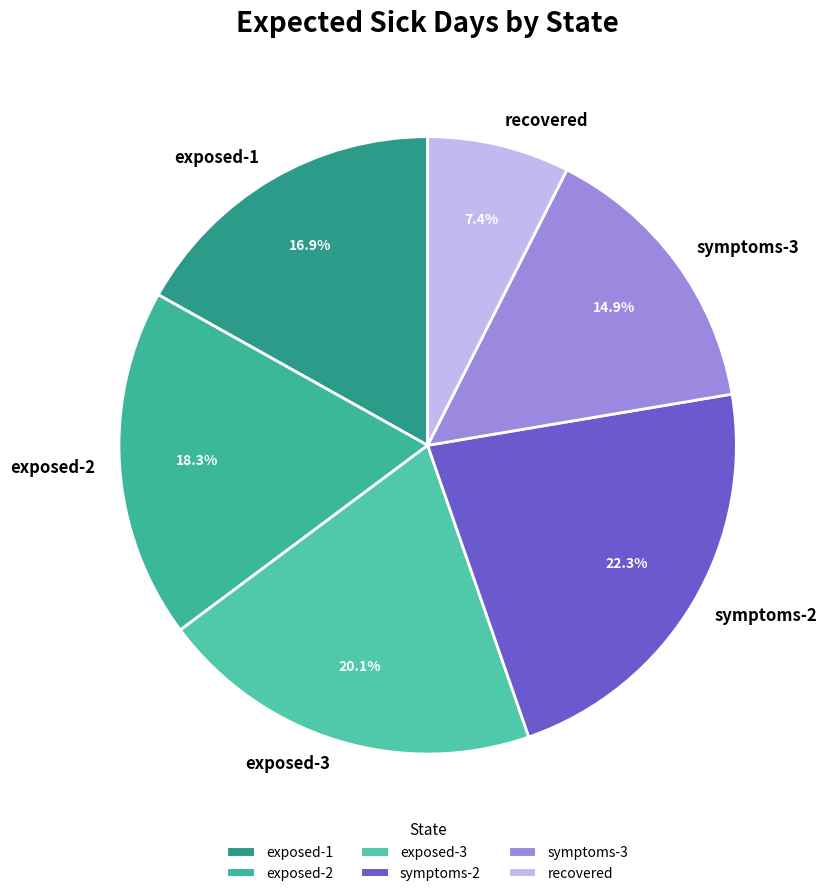

Which has a higher value, symptoms-3 or exposed-2?

exposed-2